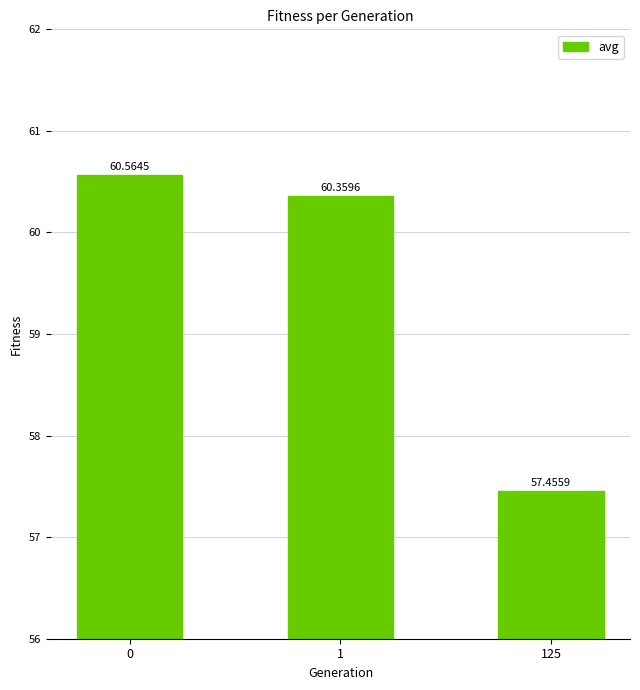

Are the bars horizontal?

No